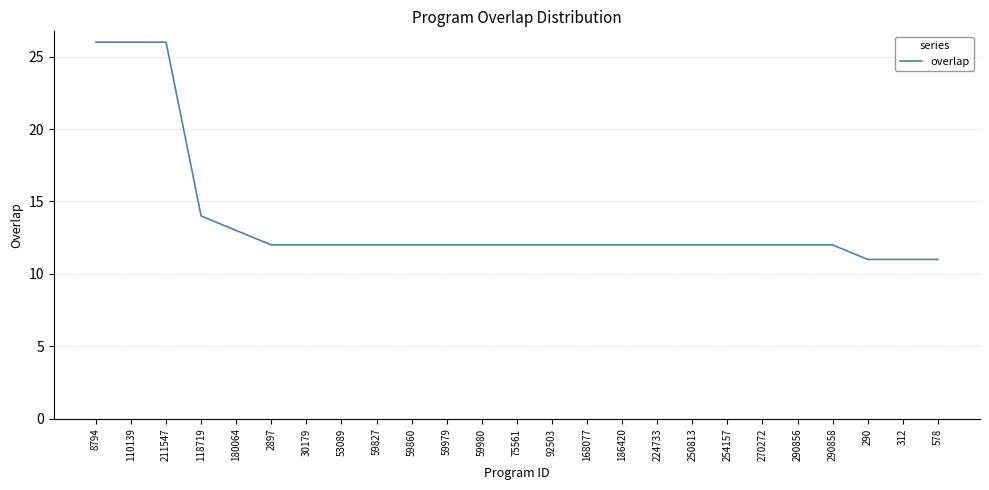

Is it true that the value at 30179 is 3?

False